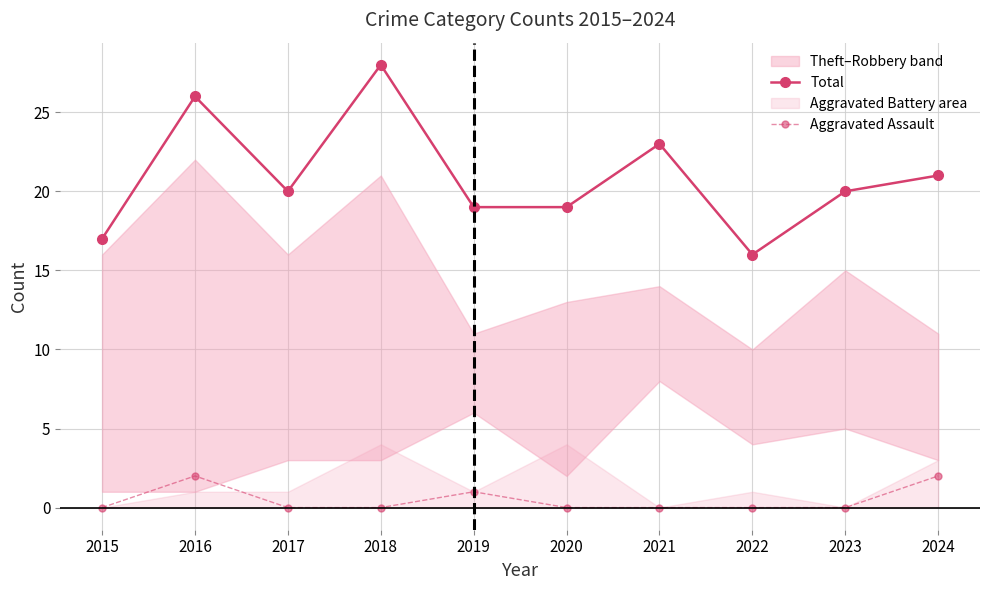

True or false: Aggravated Assault and Total intersect in this chart.

False